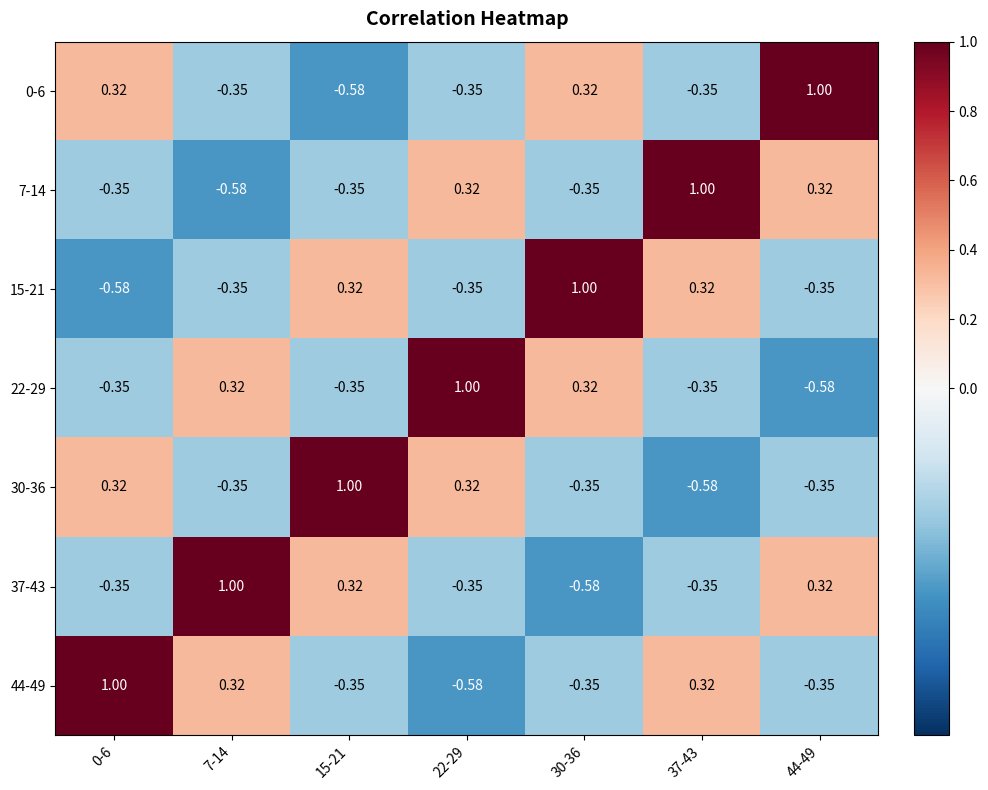

Is the value of 15-21 at 0-6 greater than the value of 7-14 at 30-36?

No